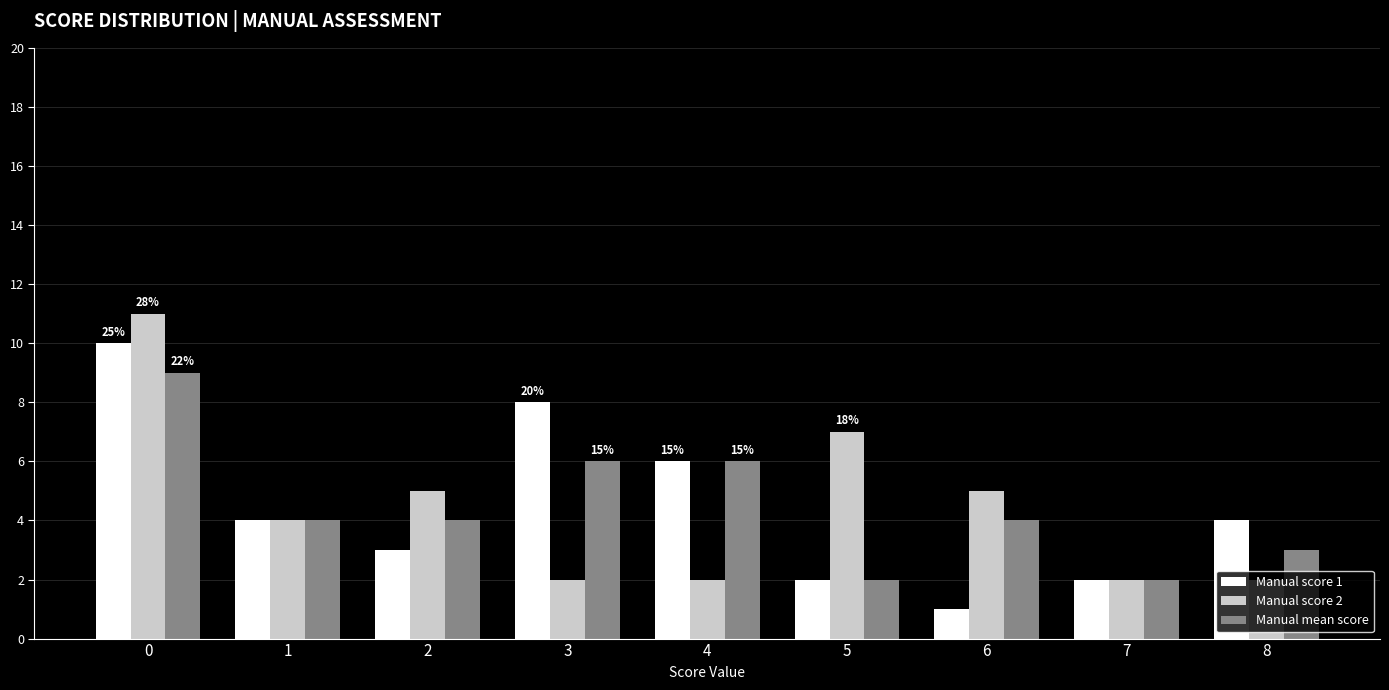

Reading left to right, extract all data points from this chart.

Manual score 1: 10	4	3	8	6	2	1	2	4
Manual score 2: 11	4	5	2	2	7	5	2	2
Manual mean score: 9	4	4	6	6	2	4	2	3